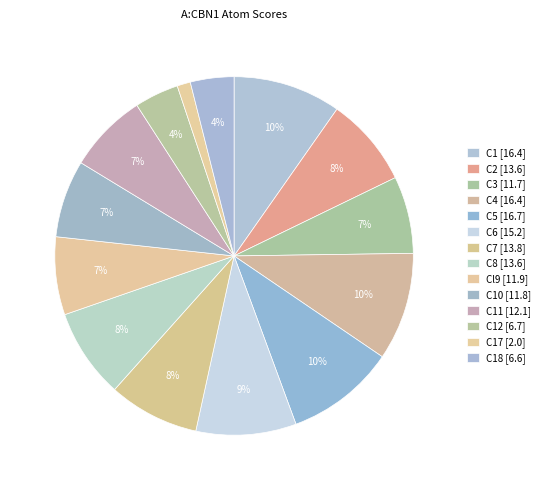

Rank the categories by value from lowest to highest.

C17, C18, C12, C3, C10, Cl9, C11, C2, C8, C7, C6, C1, C4, C5